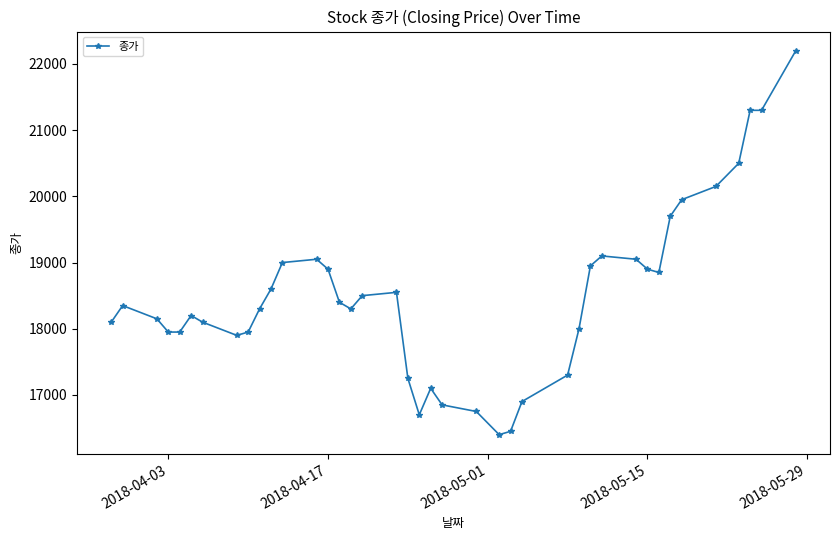

True or false: there are more than 1 points higher than both neighbors.

True